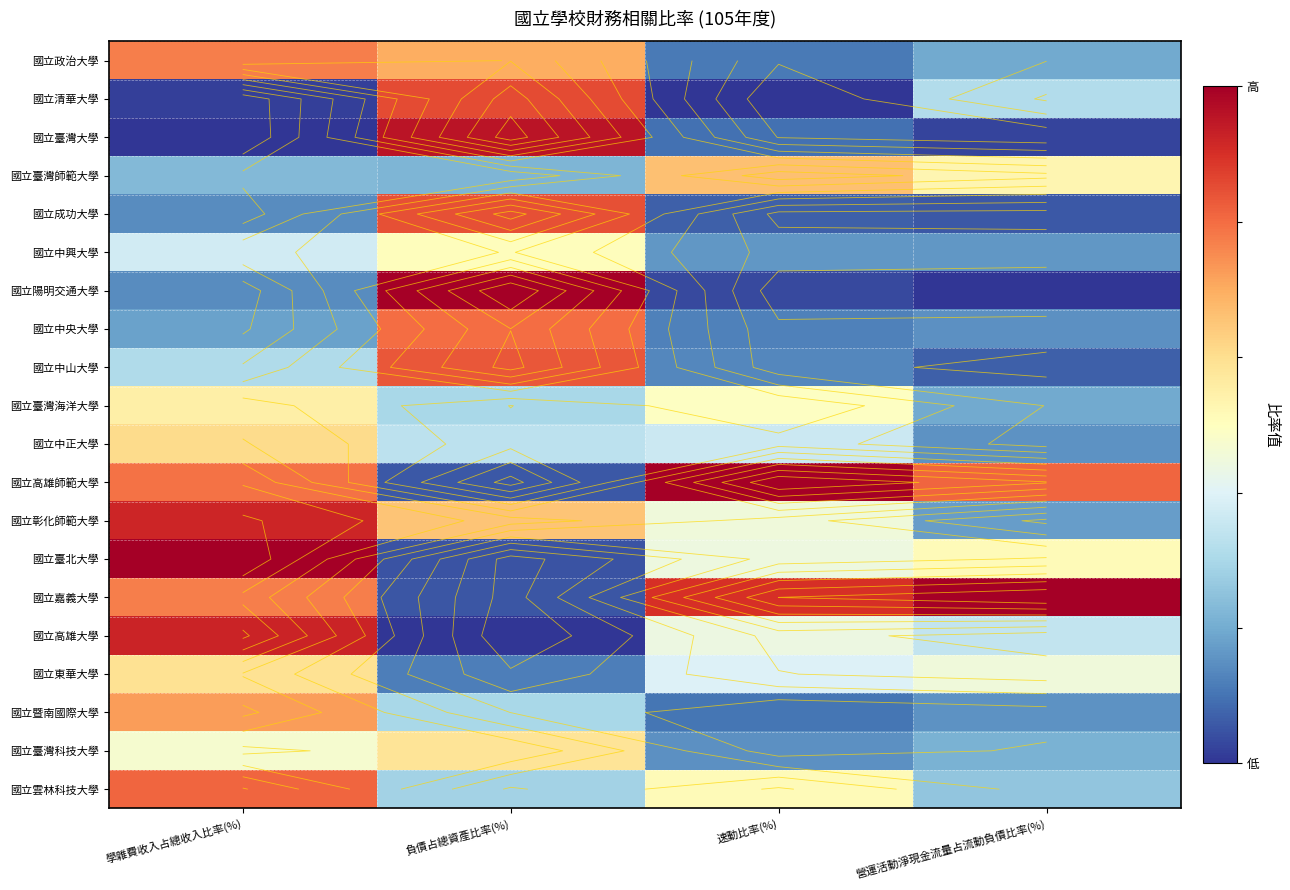

Rank the series by their maximum value, from lowest to highest.

國立中興大學, 國立臺灣海洋大學, 國立臺灣科技大學, 國立東華大學, 國立中正大學, 國立臺灣師範大學, 國立暨南國際大學, 國立政治大學, 國立中央大學, 國立雲林科技大學, 國立中山大學, 國立成功大學, 國立清華大學, 國立彰化師範大學, 國立高雄大學, 國立臺灣大學, 國立陽明交通大學, 國立高雄師範大學, 國立臺北大學, 國立嘉義大學